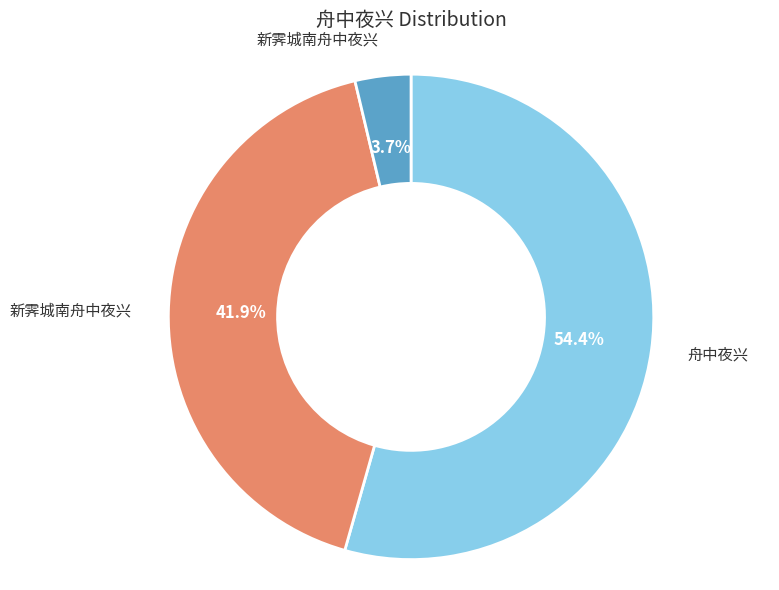

Is there a majority slice in this chart?

Yes